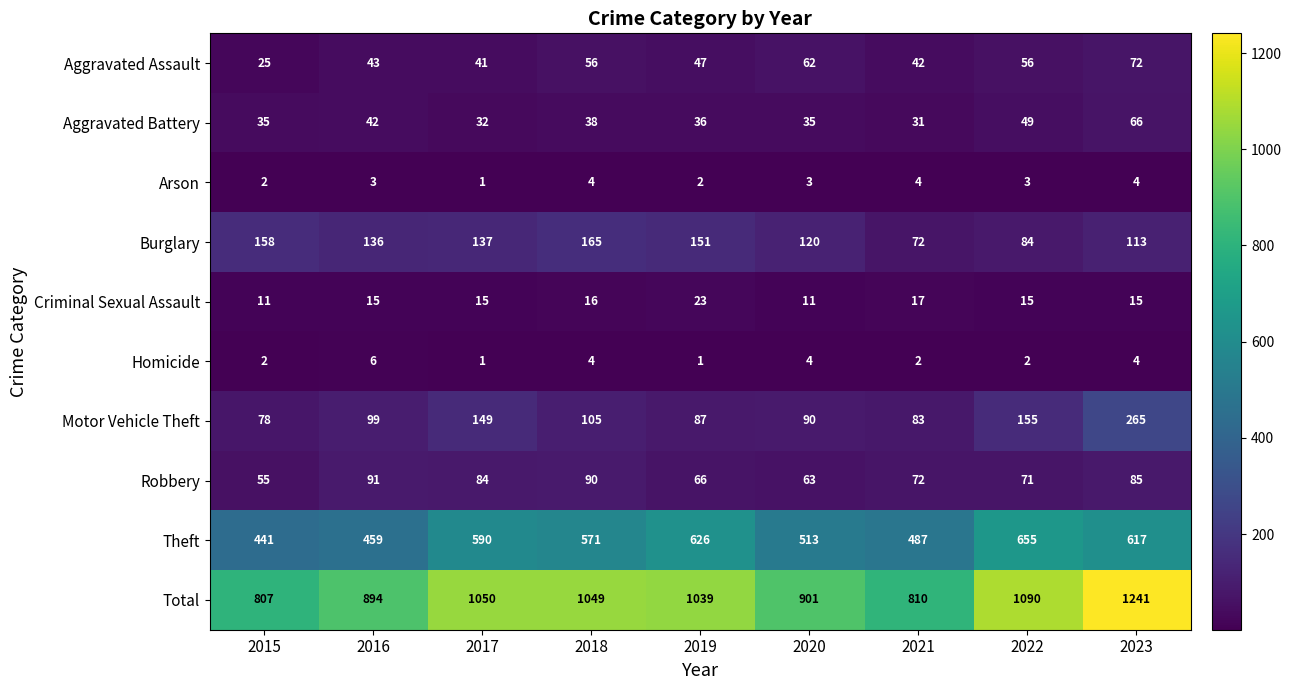

What is the minimum value for Motor Vehicle Theft?

78